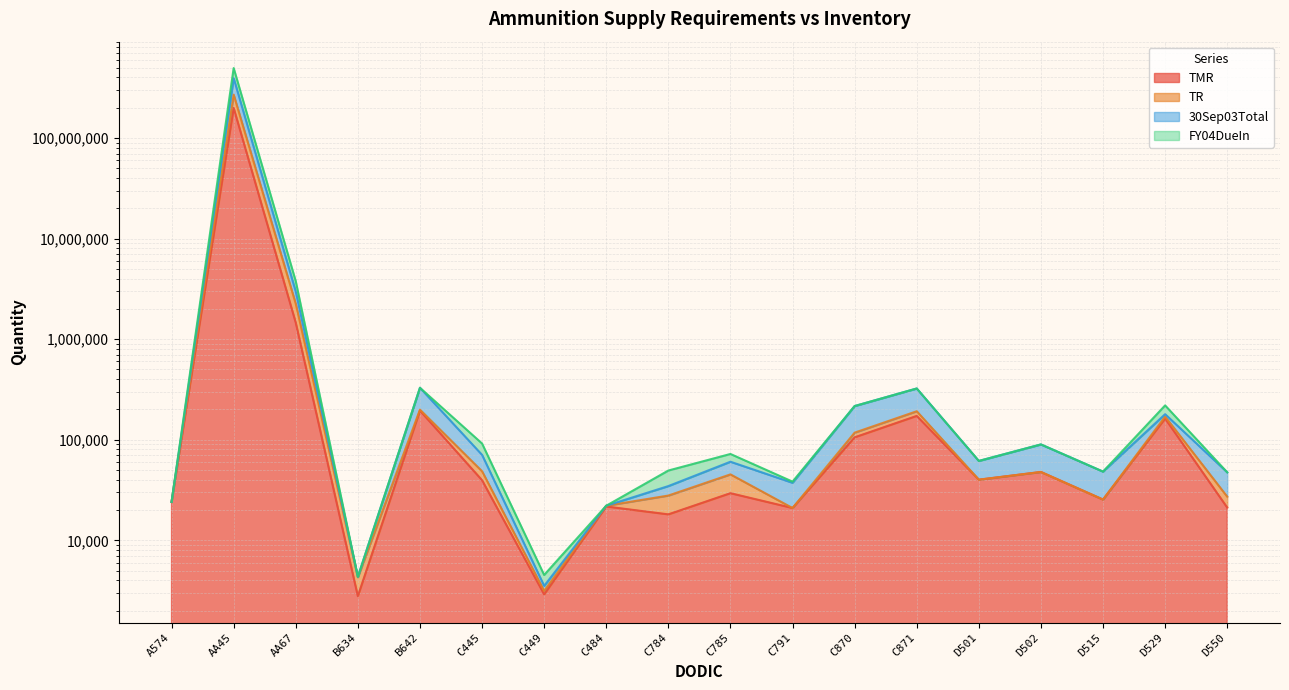

Reading left to right, what are all the values shown in this chart?

TMR: 24070	198784907	1458275	2786	194914	39597	2906	21689	18112	29408	20949	105633	172461	40072	47801	25429	162390	21171
TR: 24070	269325096	2243335	4286	199086	48579	3144	22076	27863	45240	20949	117608	191903	40072	47801	25429	169840	27163
30Sep03Total: 24070	392521011	2963233	4334	328396	70705	3524	22076	34612	60433	37321	216176	323142	61537	89798	48210	179517	47438
FY04DueIn: 24070	494882651	3763233	4334	328396	91705	4524	22076	49413	72173	38321	216176	323142	61537	89798	48210	219387	47438